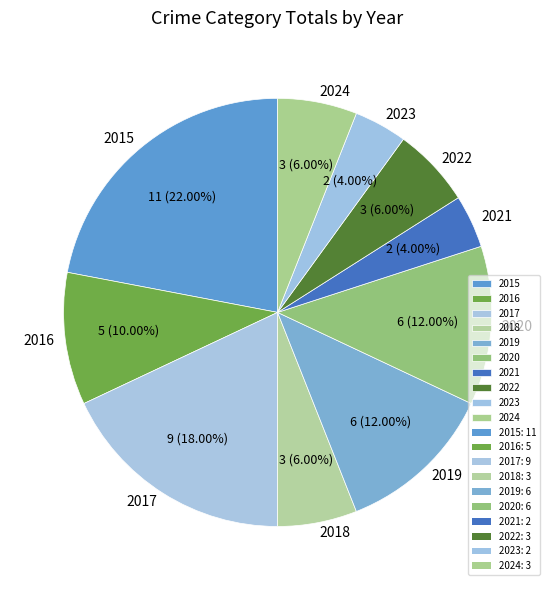

Does 2022 account for over 50% of the chart?

No